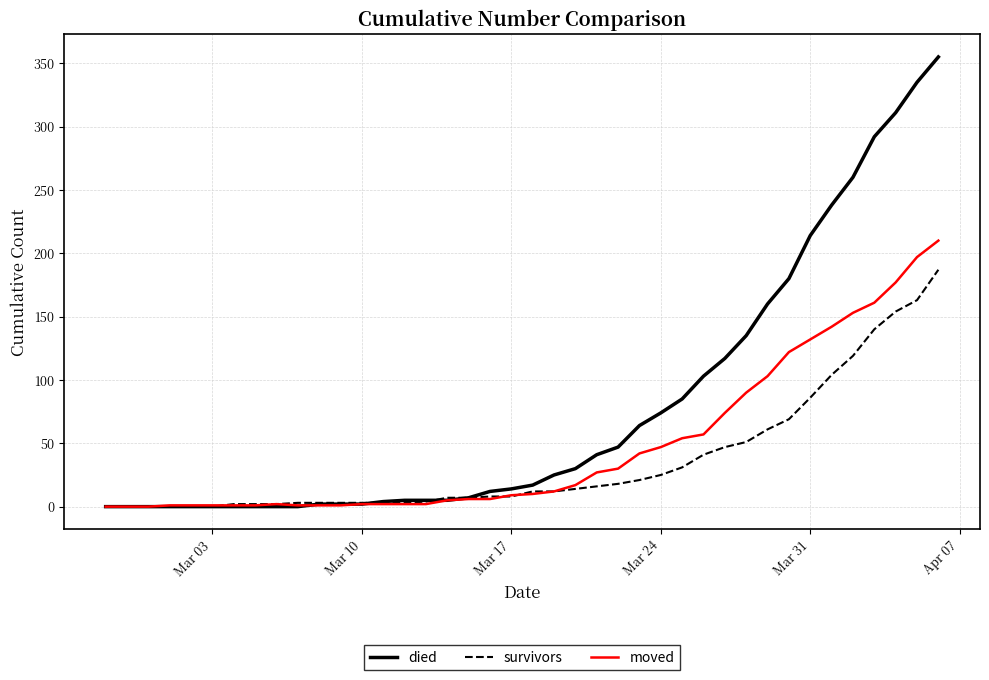

Which series ends up on top after the final intersection of died and moved?

died